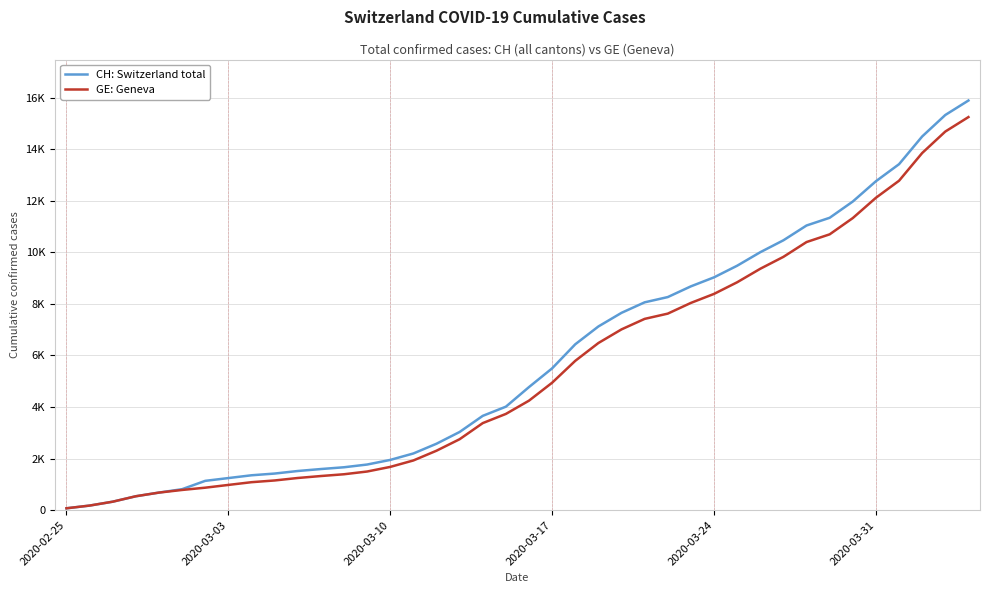

What are all the series names shown in the legend?

CH: Switzerland total, GE: Geneva